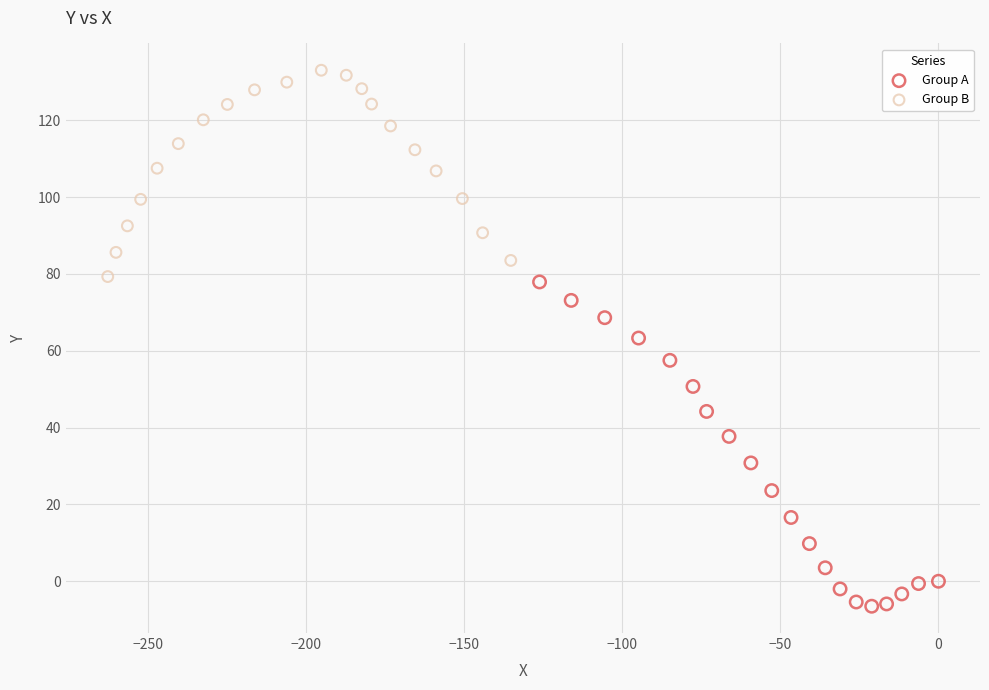

Which series contains the lowest Y value?

Group A